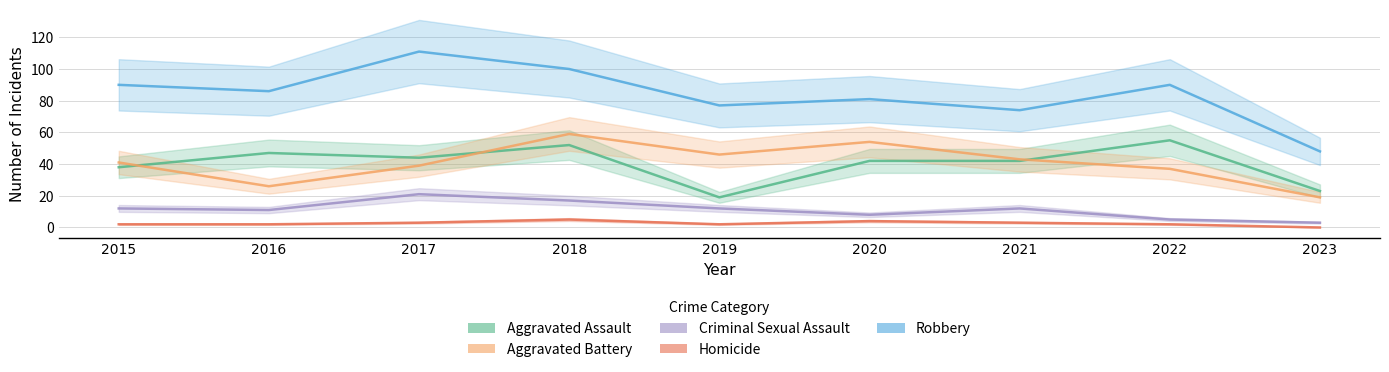

What is the average value of the Criminal Sexual Assault series?

11